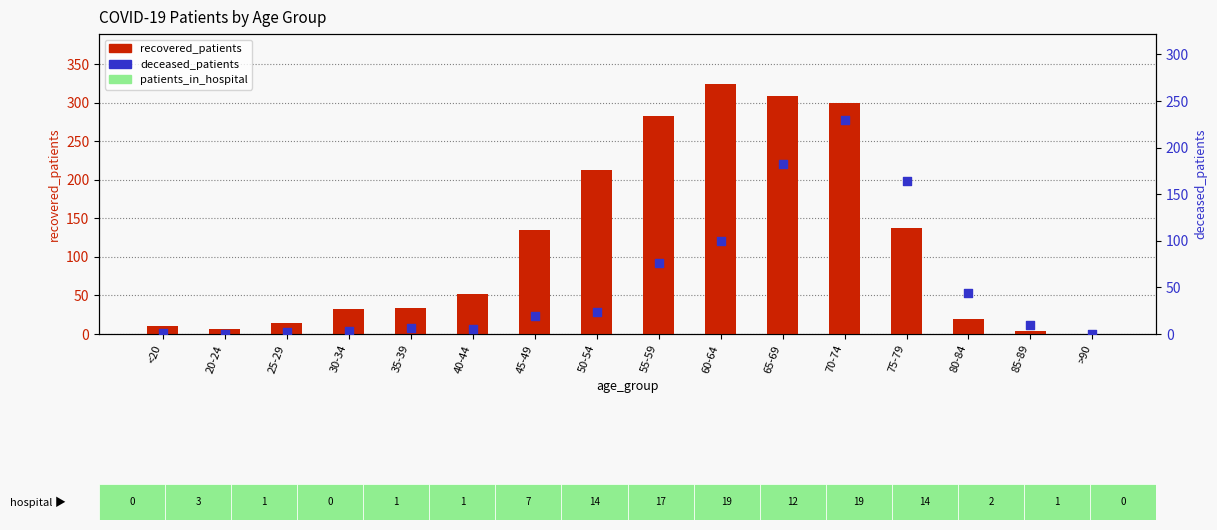

Is the value of deceased_patients at >90 greater than the value of recovered_patients at 35-39?

No